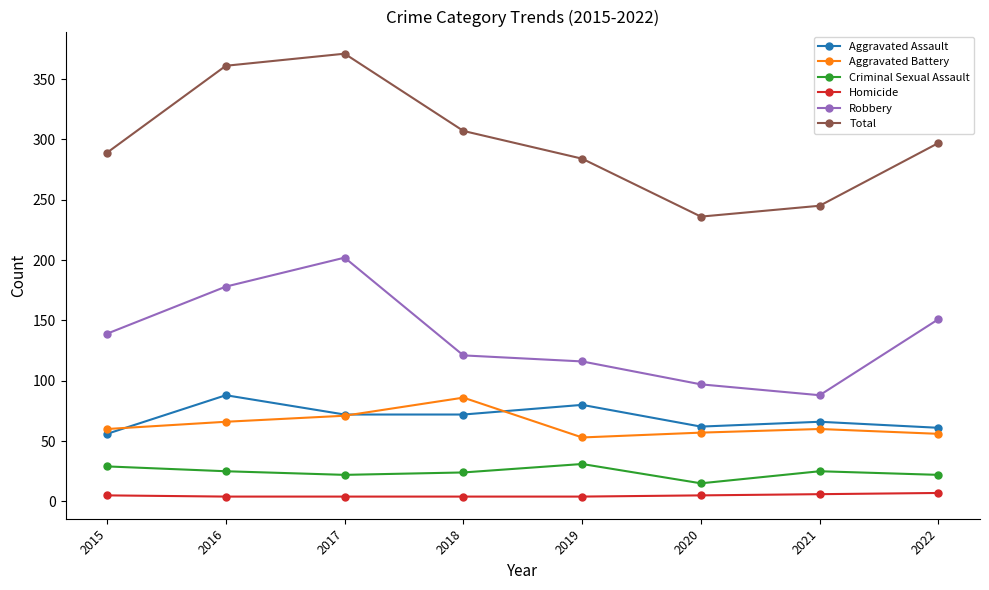

True or false: Homicide and Total intersect in this chart.

False